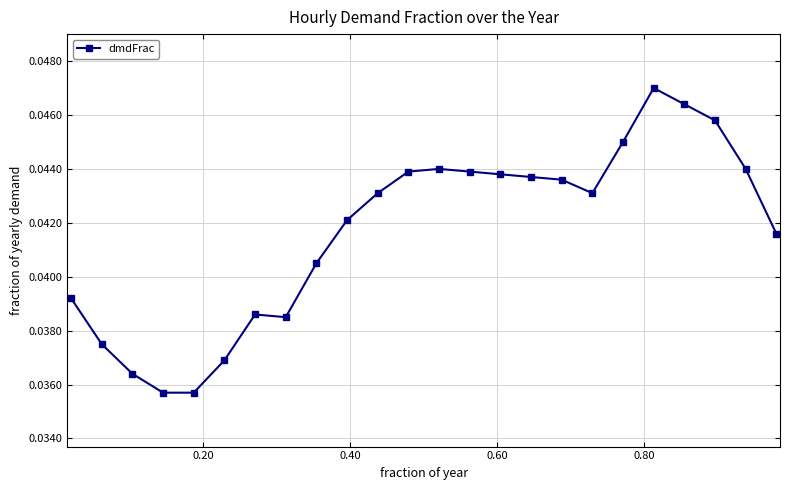

What is the sum of all values?

1.0